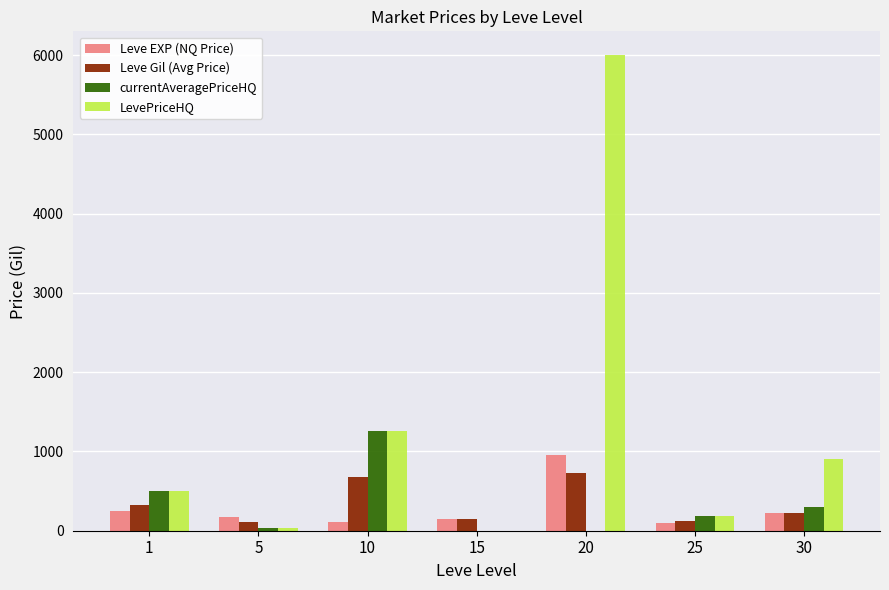

Which series has the widest spread of values?

LevePriceHQ